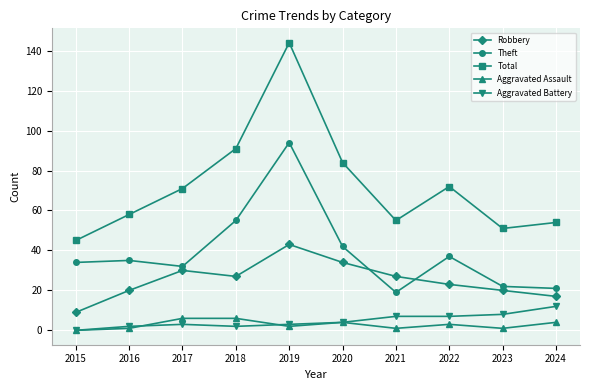

What is the spread (max minus min) of values at 2018?

89